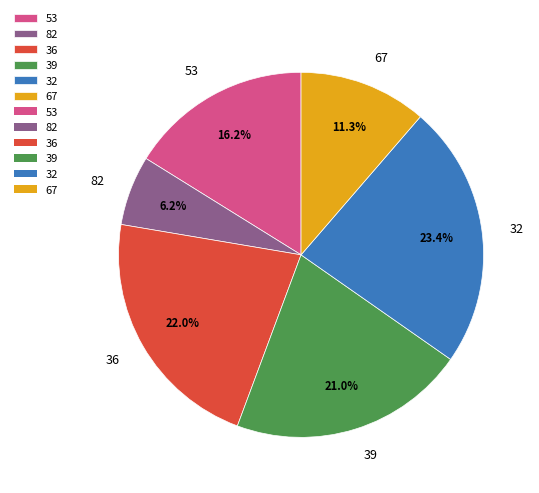

What is the ratio of the value at 53 to the value at 36?

0.7